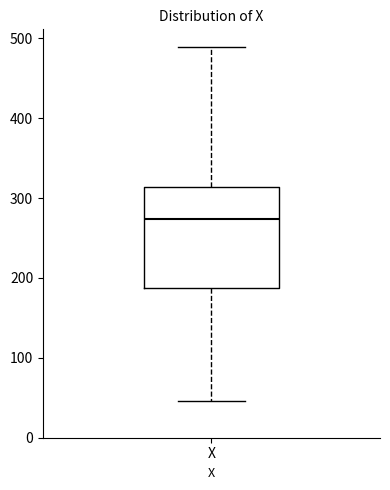

Where is the upper edge of the box for X on the y-axis? The values are not printed on the chart, so give them approximately, as read against the axis.

310